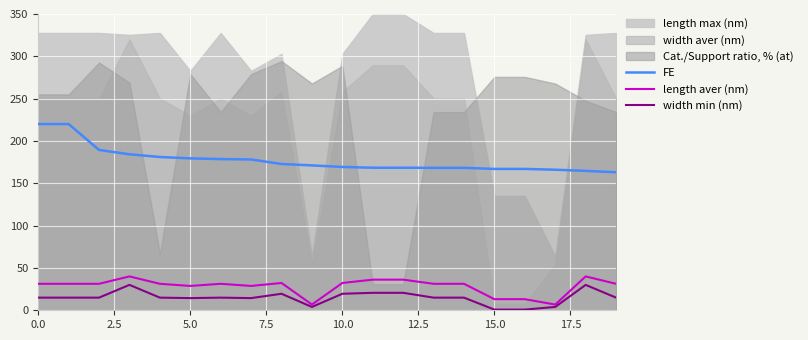

True or false: length aver (nm) and FE intersect in this chart.

False